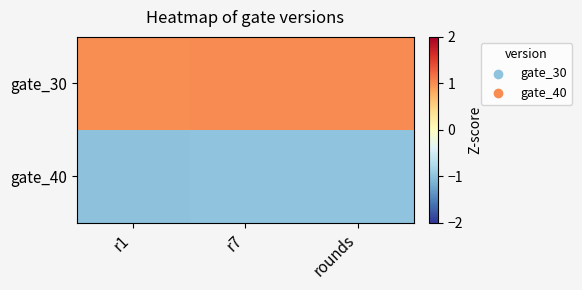

Reading right to left, what are all the values shown in this chart?

gate_30: rounds=1.0	r7=1.0	r1=1.0
gate_40: rounds=-1.0	r7=-1.0	r1=-1.0